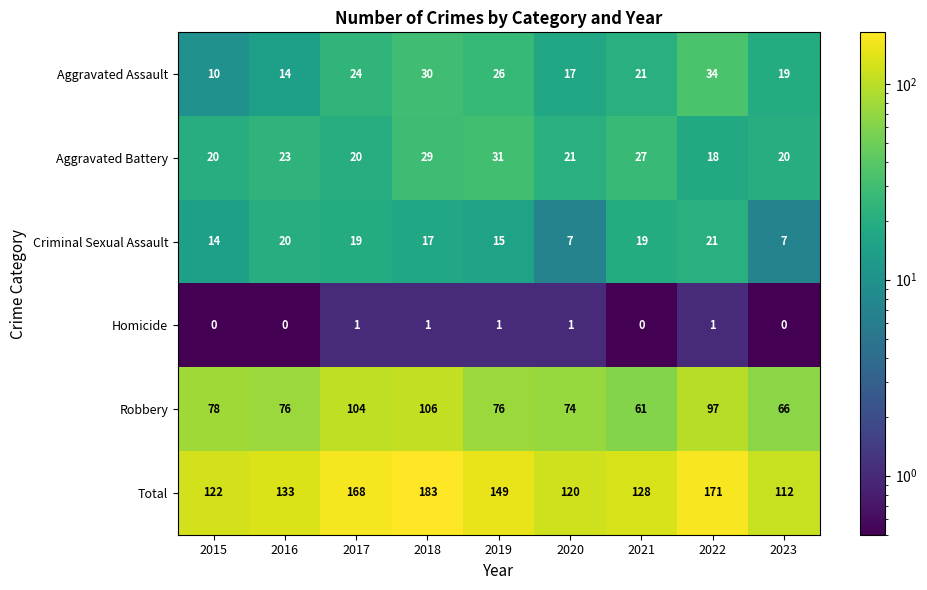

At which label does Aggravated Battery first exceed 21?

2016